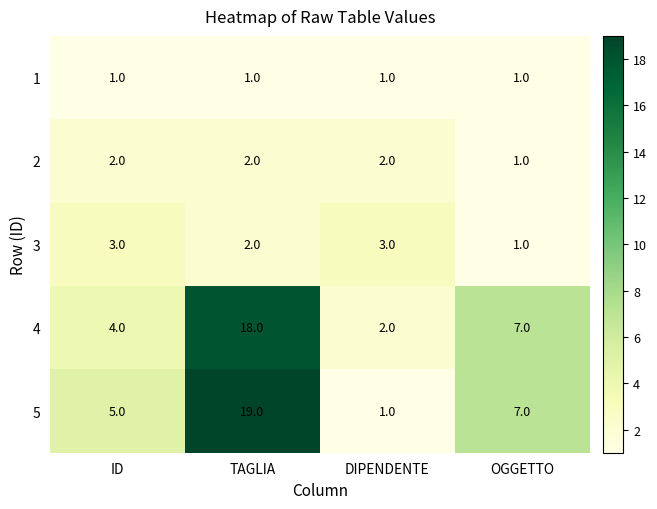

What is the maximum value for 3?

3